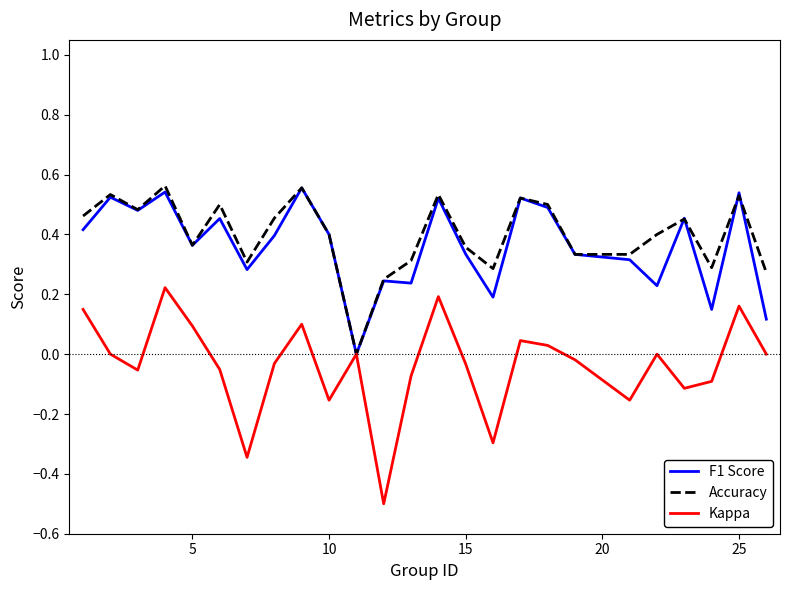

Which series has the widest spread of values?

Kappa